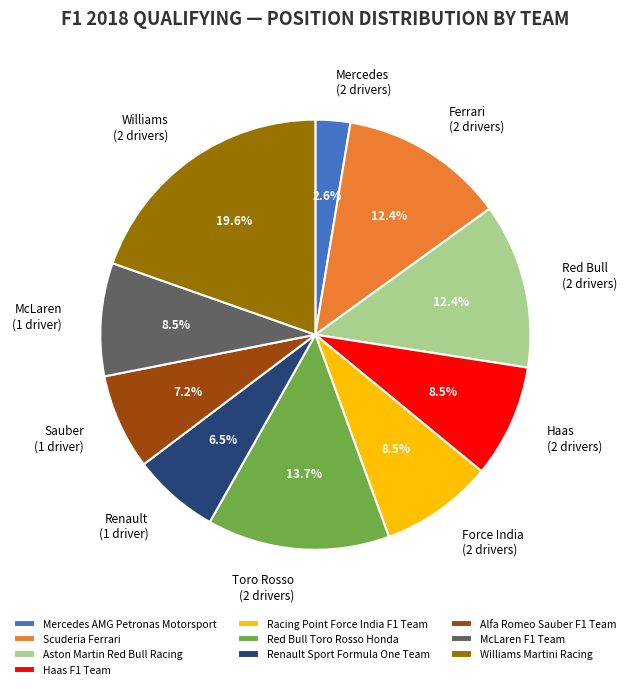

How many slices are in this pie chart?

10